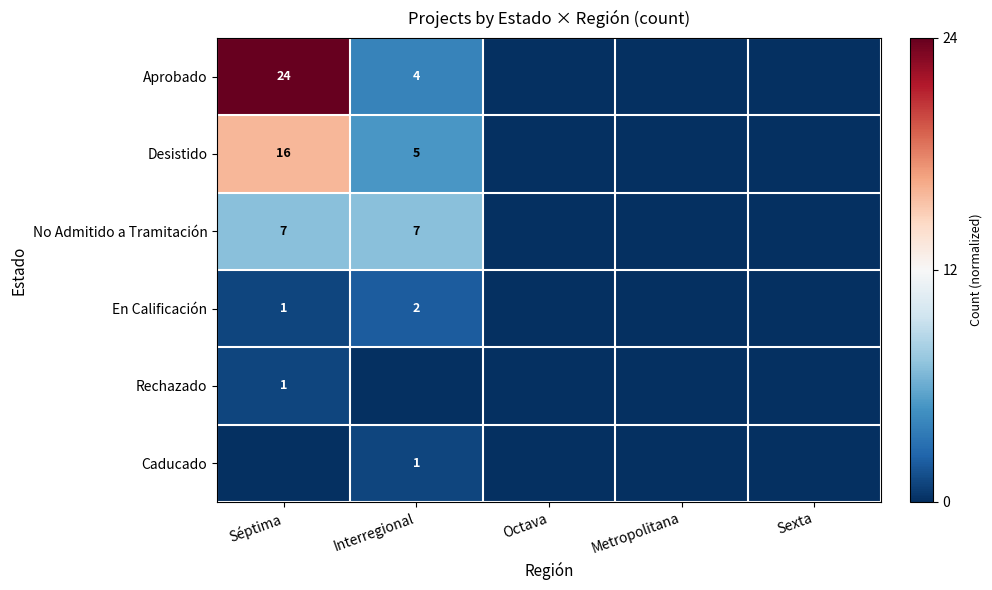

What is the greatest value displayed?

12